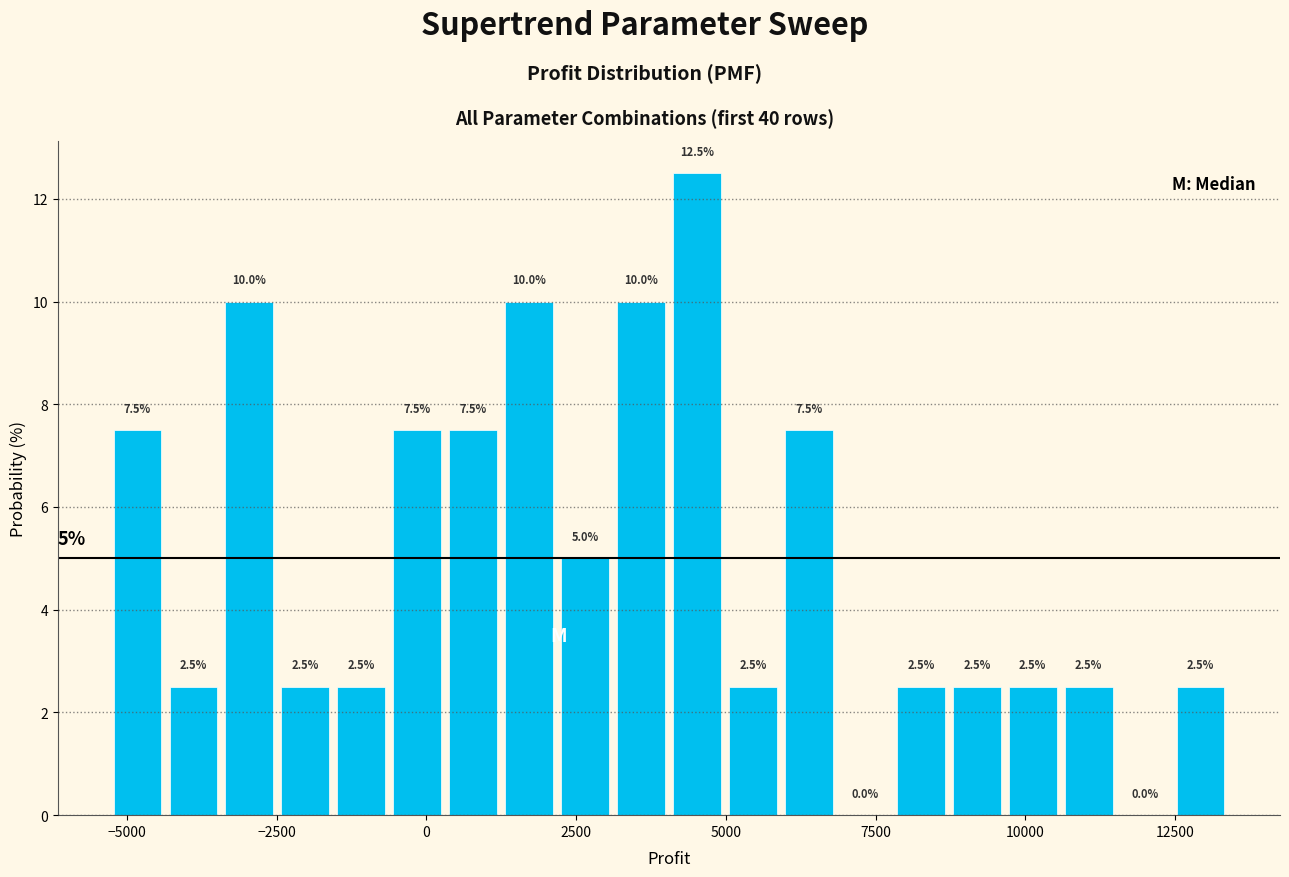

Around what value on the x-axis is the tallest bar? Give the approximate position of its centre, as read against the axis.

4500